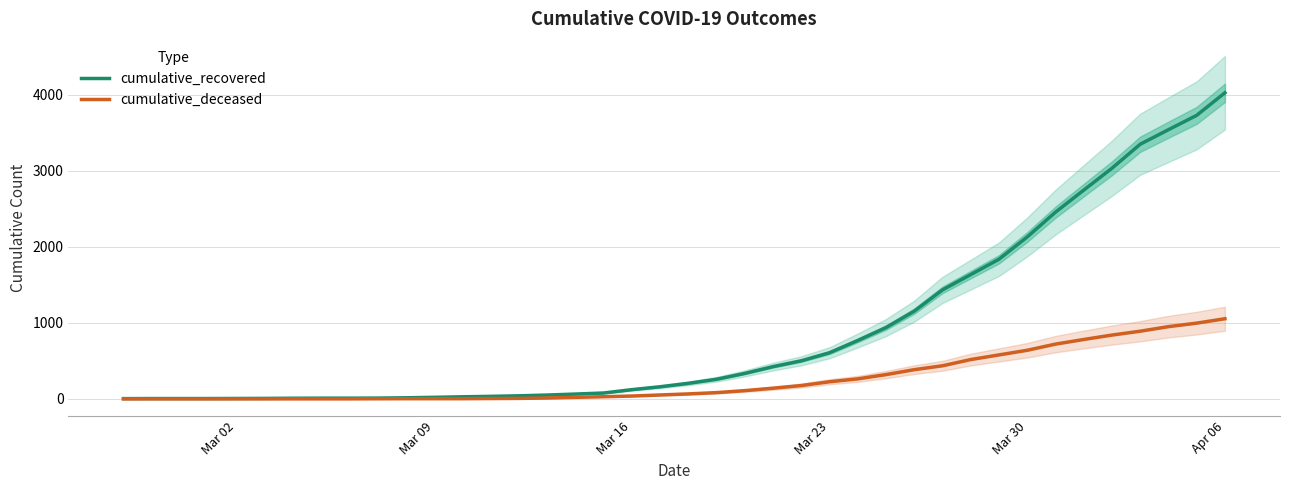

At which label is cumulative_recovered closest to 2015?

Mar 30